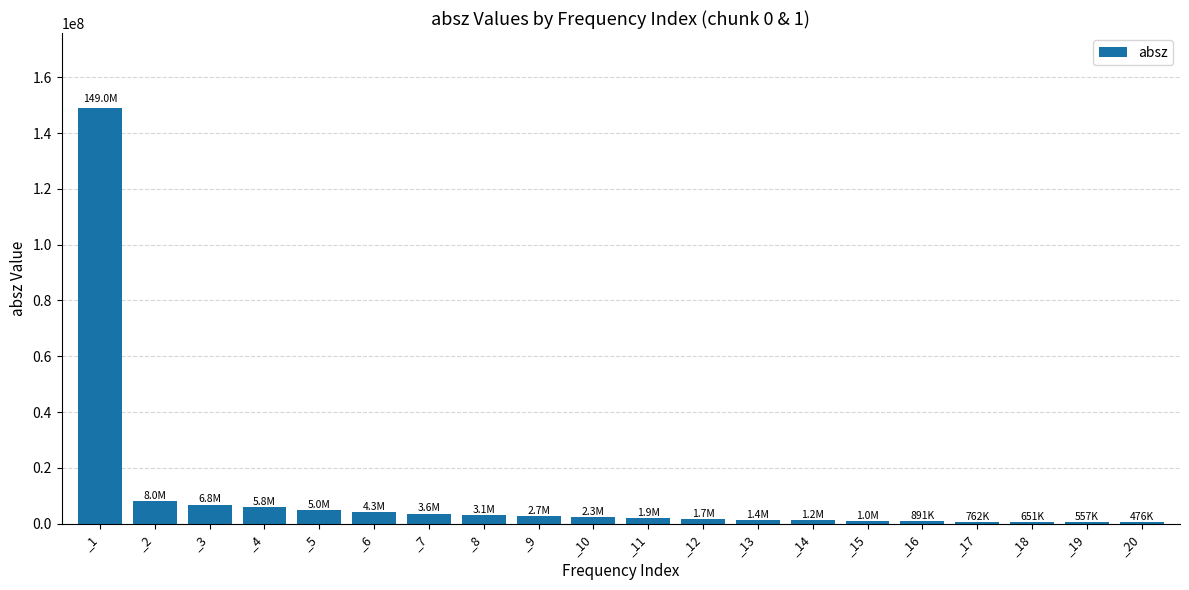

What is the sum of all values?

201250791